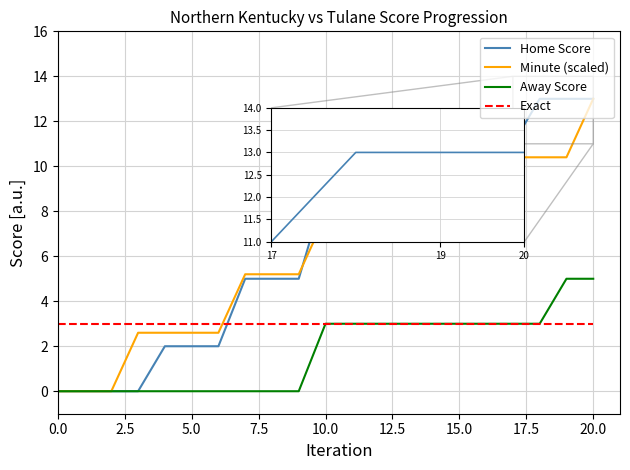

What is the highest value of the Home Score series?

13.0